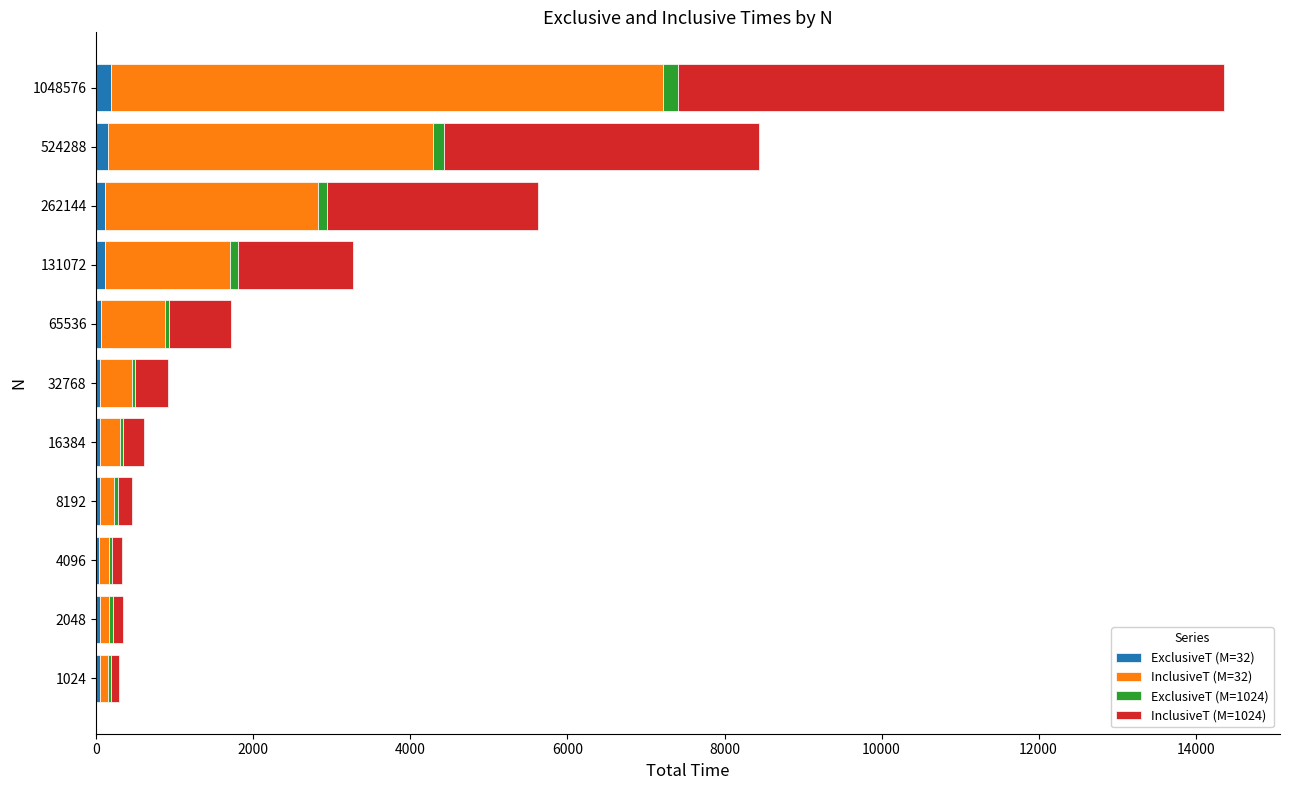

True or false: ExclusiveT (M=32) has a value of 40 at 4096.

True